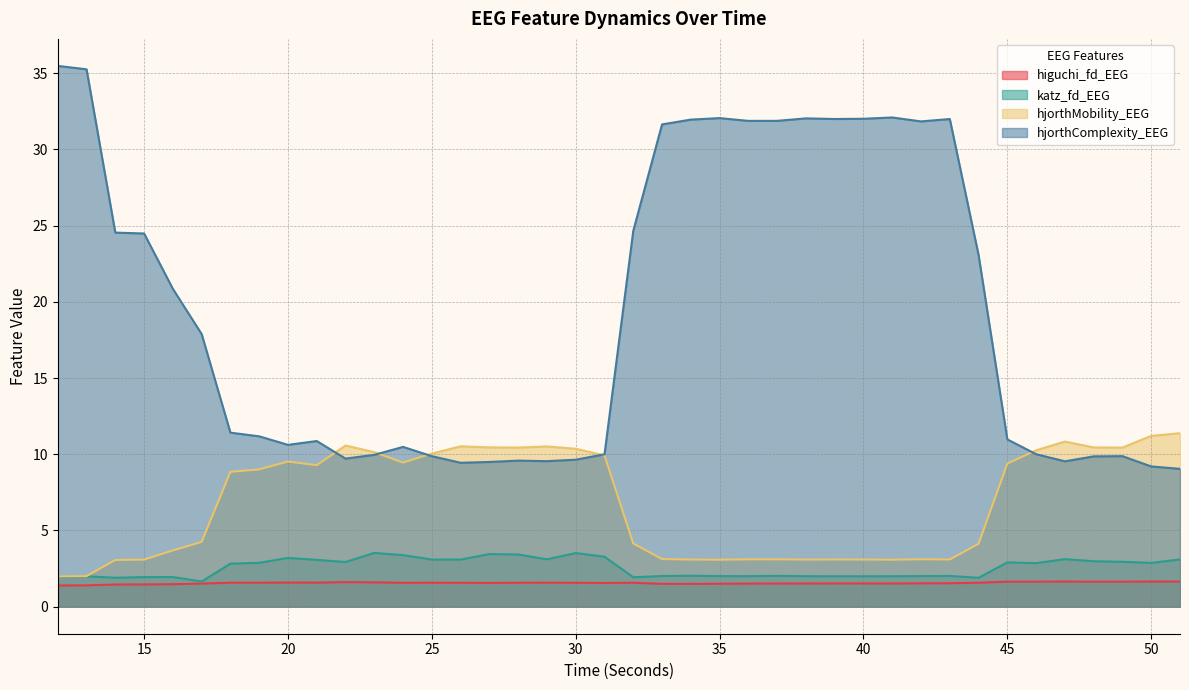

Does the chart have visible grid lines?

Yes